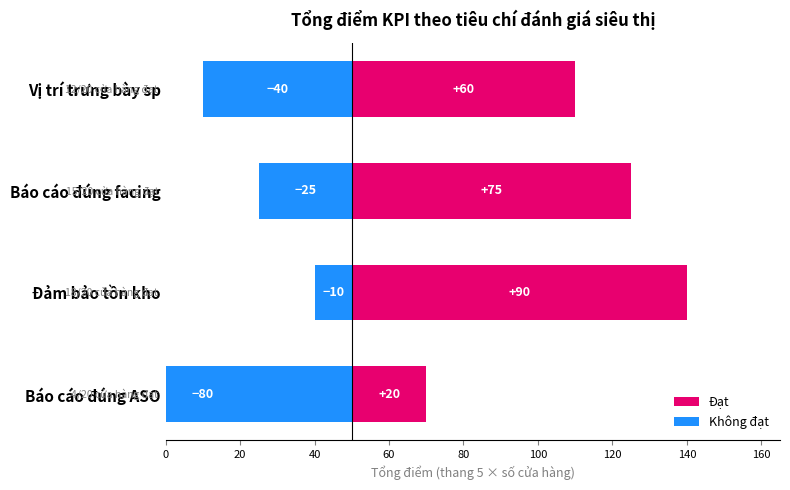

What is the sum of all Đạt values?

245